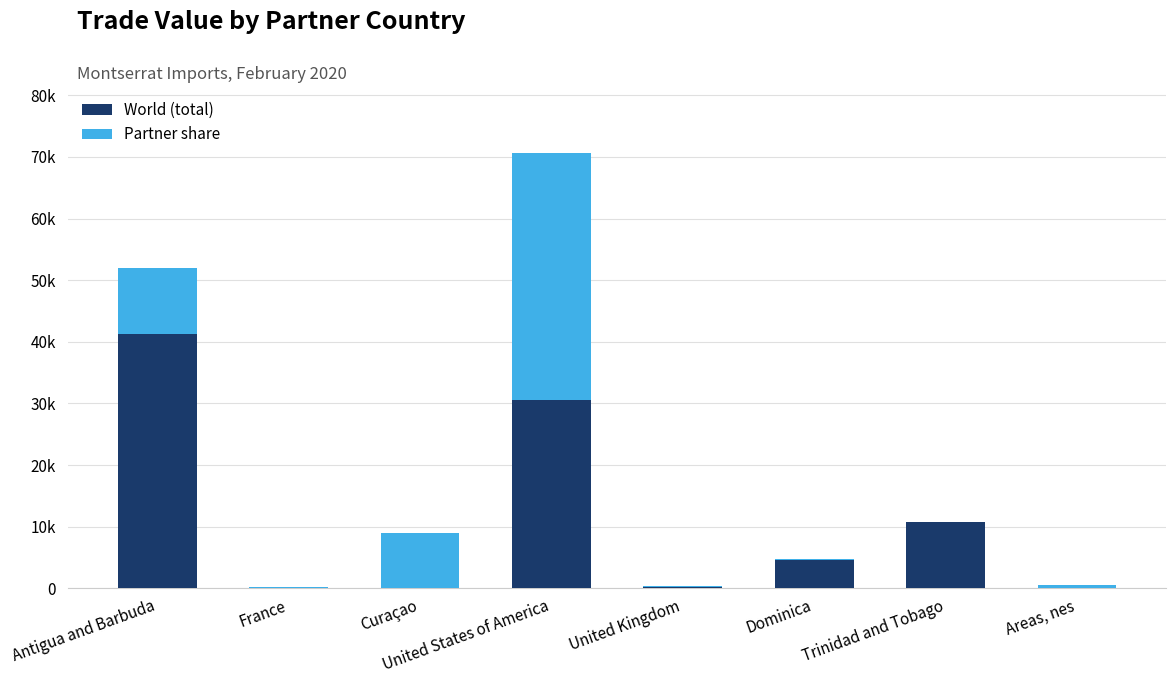

Are the bars horizontal?

No